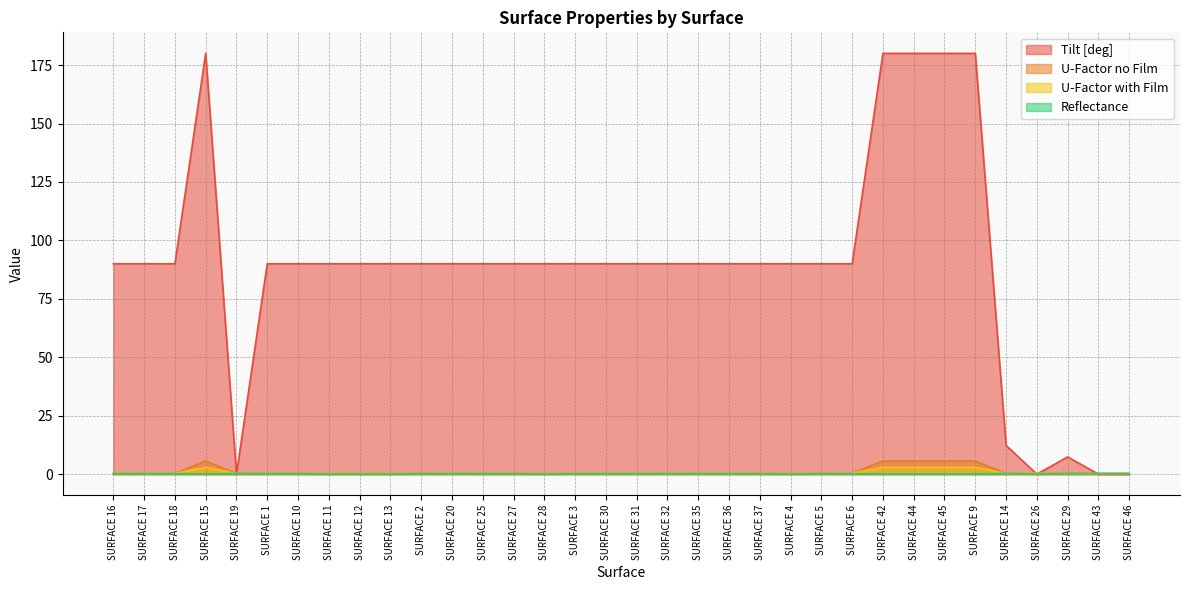

Rank the series by their maximum value, from highest to lowest.

Tilt [deg], U-Factor no Film, U-Factor with Film, Reflectance